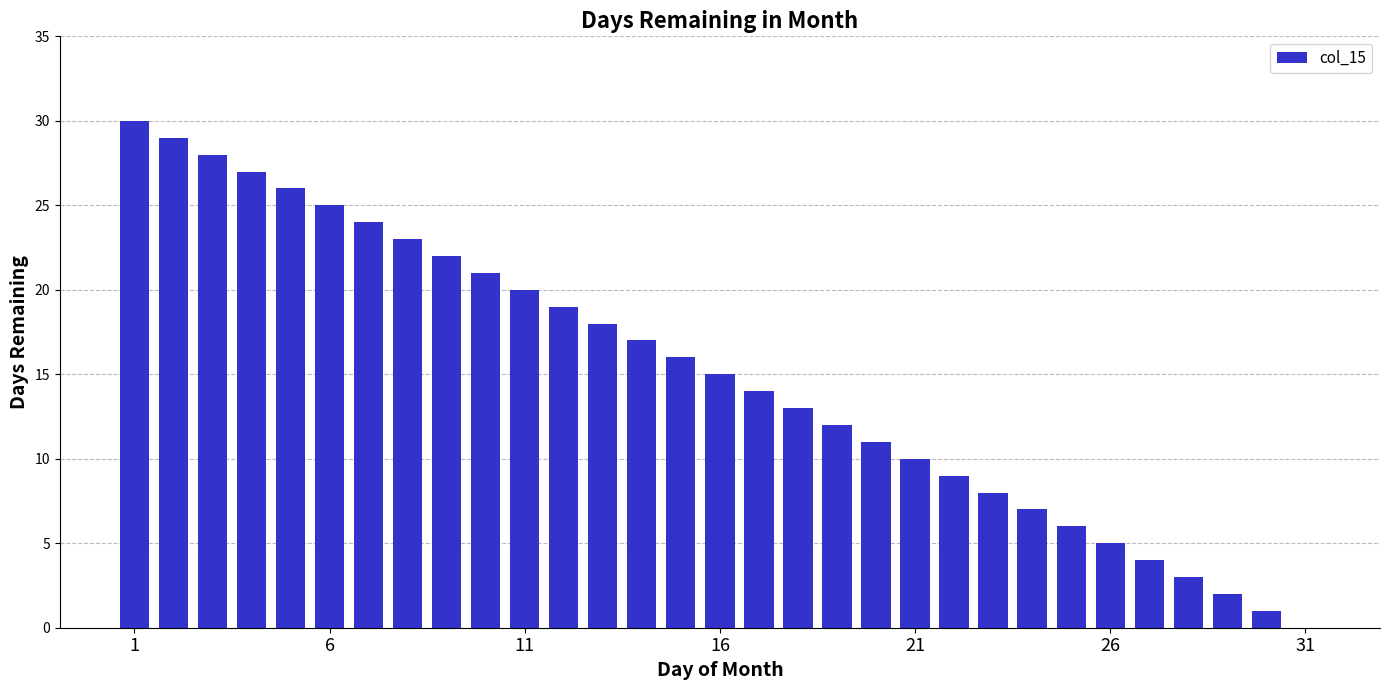

What is the greatest value displayed?

30